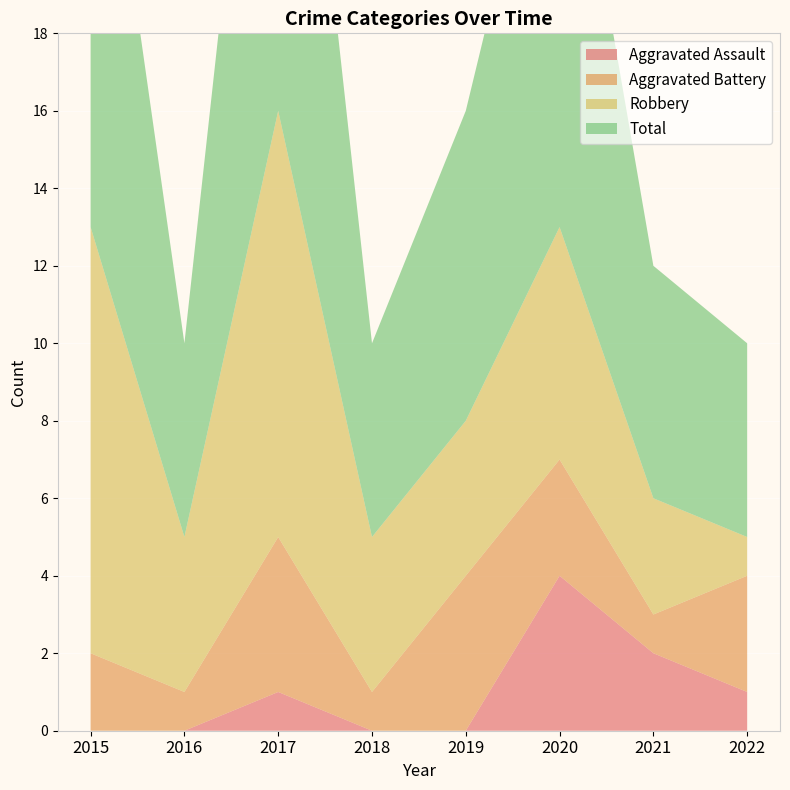

Reading left to right, list all the values displayed in this chart.

Aggravated Assault: 0	0	1	0	0	4	2	1
Aggravated Battery: 2	1	4	1	4	3	1	3
Robbery: 11	4	11	4	4	6	3	1
Total: 14	5	16	5	8	13	6	5